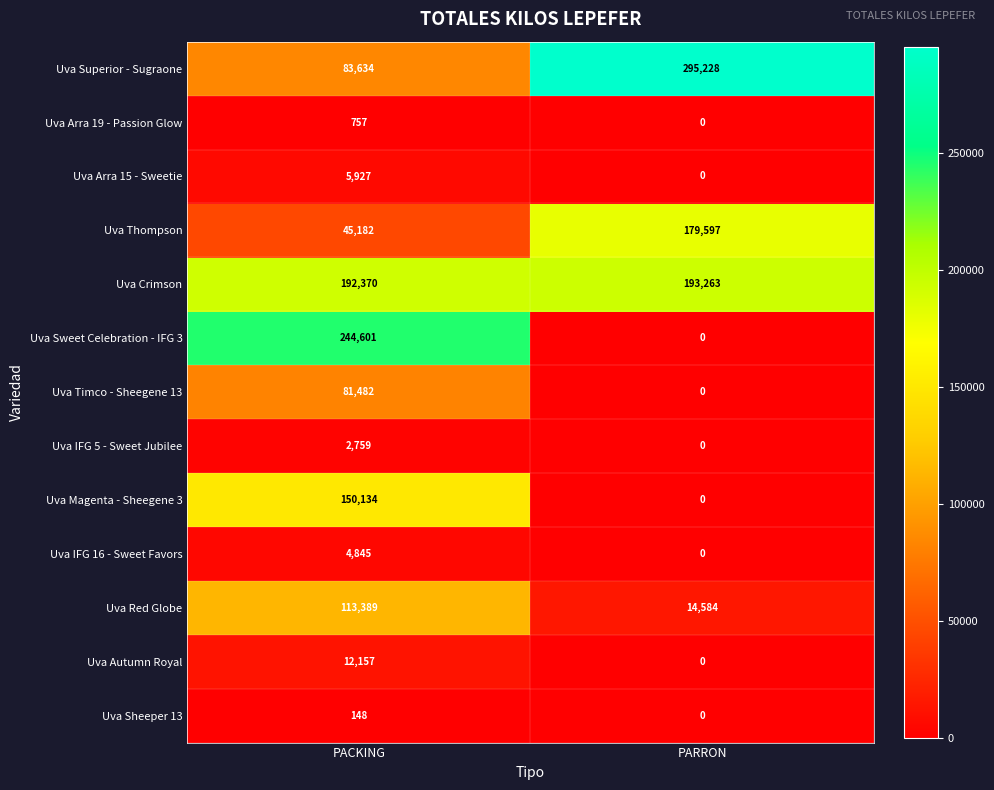

Reading right to left, transcribe all the data shown in this chart.

Uva Superior - Sugraone: 295228	83634
Uva Arra 19 - Passion Glow: 0	757
Uva Arra 15 - Sweetie: 0	5927
Uva Thompson: 179597	45182
Uva Crimson: 193263	192370
Uva Sweet Celebration - IFG 3: 0	244601
Uva Timco - Sheegene 13: 0	81482
Uva IFG 5 - Sweet Jubilee: 0	2759
Uva Magenta - Sheegene 3: 0	150134
Uva IFG 16 - Sweet Favors: 0	4845
Uva Red Globe: 14584	113389
Uva Autumn Royal: 0	12157
Uva Sheeper 13: 0	148